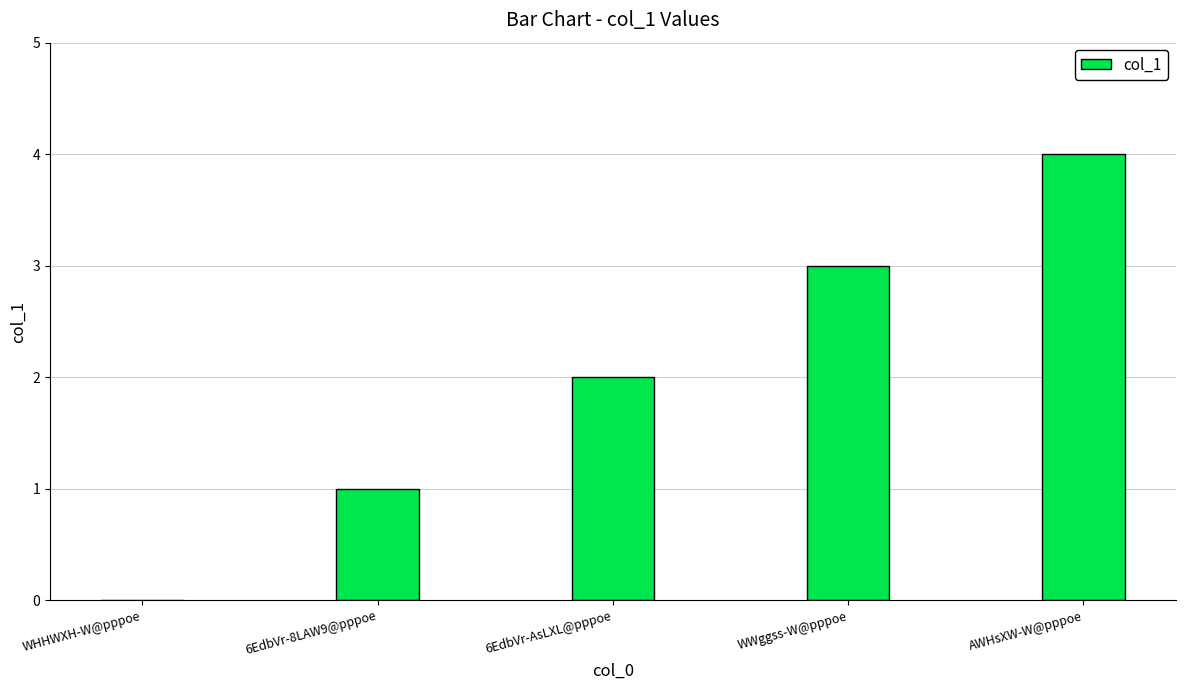

At which category does the chart reach its peak across all series?

AWHsXW-W@pppoe